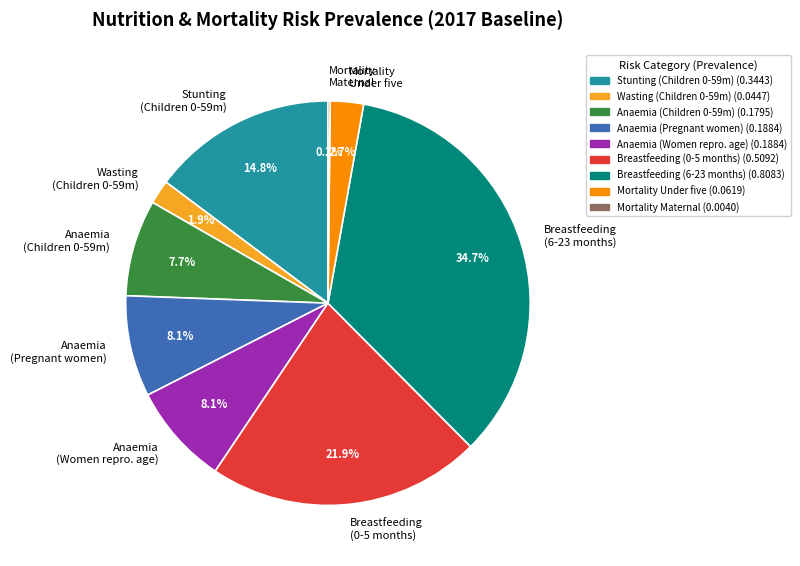

Between Mortality Under five and Breastfeeding (6-23 months), which is larger?

Breastfeeding (6-23 months)